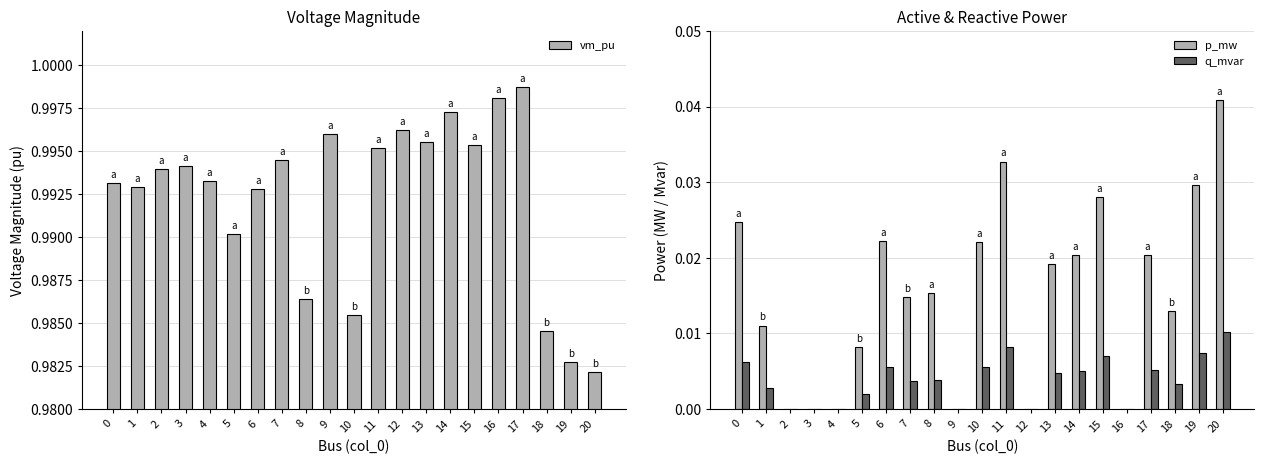

What is the spread (max minus min) of values at 1?

1.0